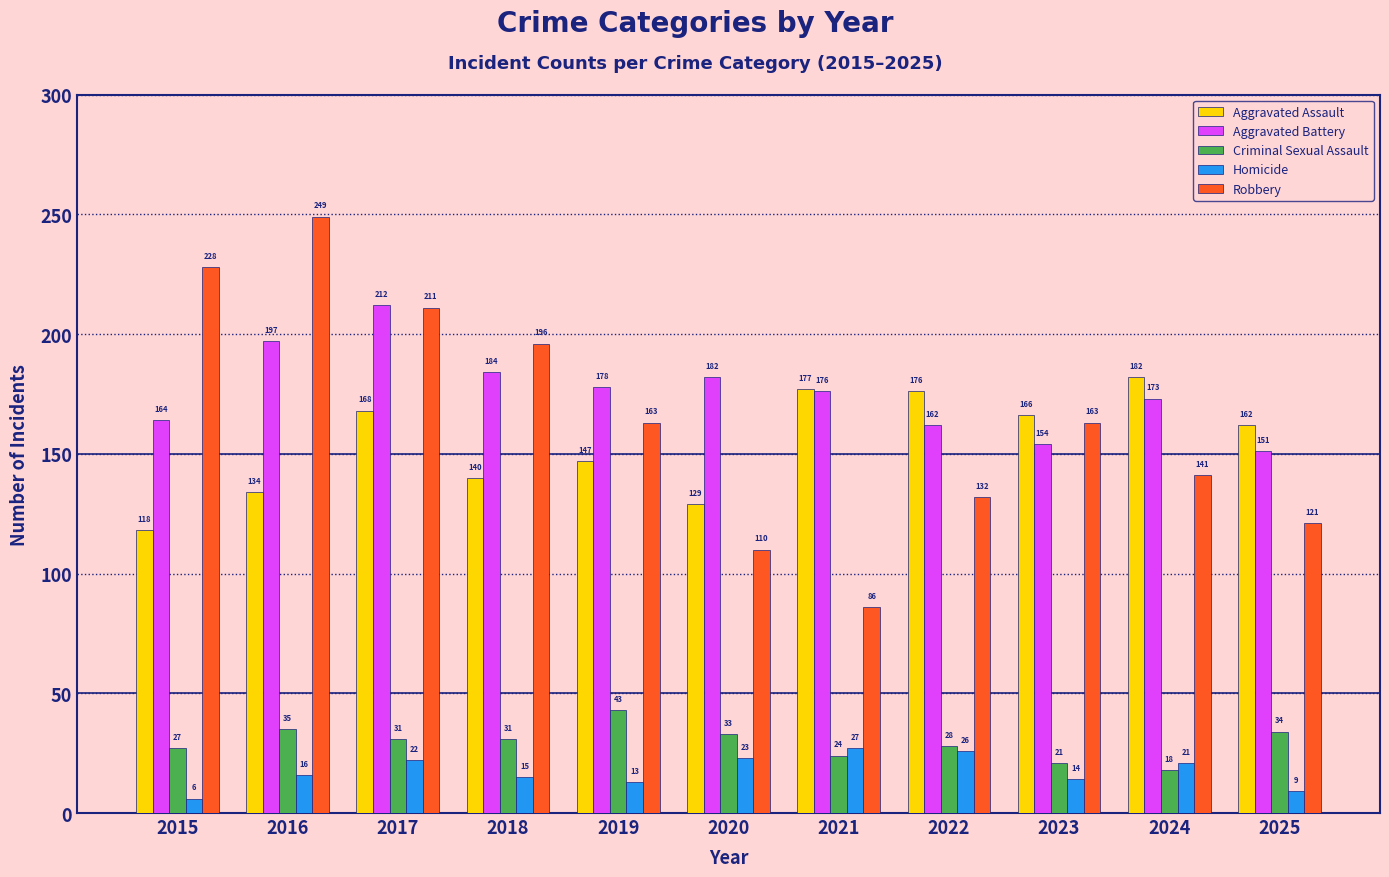

At which label does Criminal Sexual Assault first exceed 31?

2016